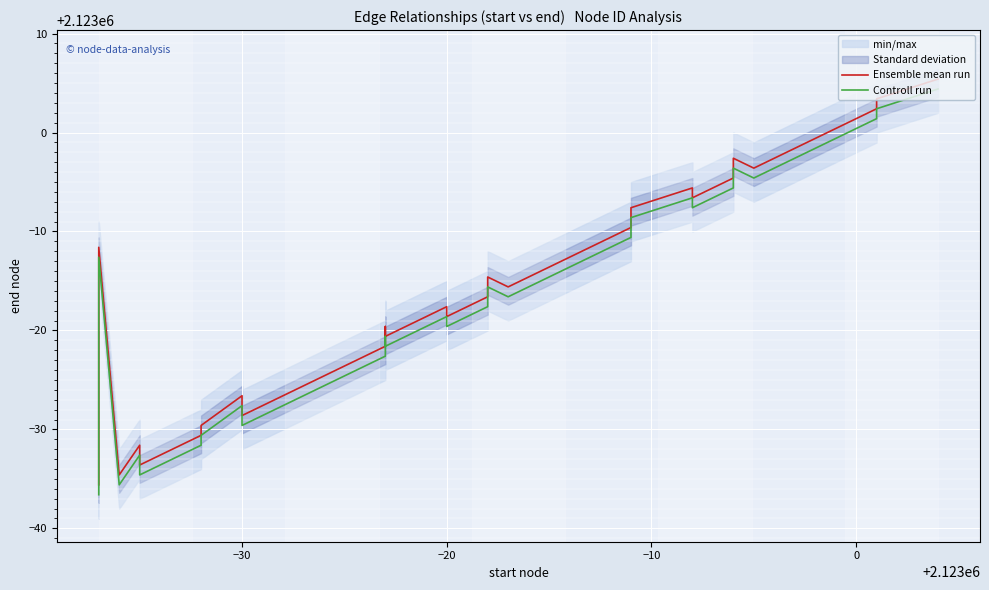

Which series has the widest spread of values?

Ensemble mean run